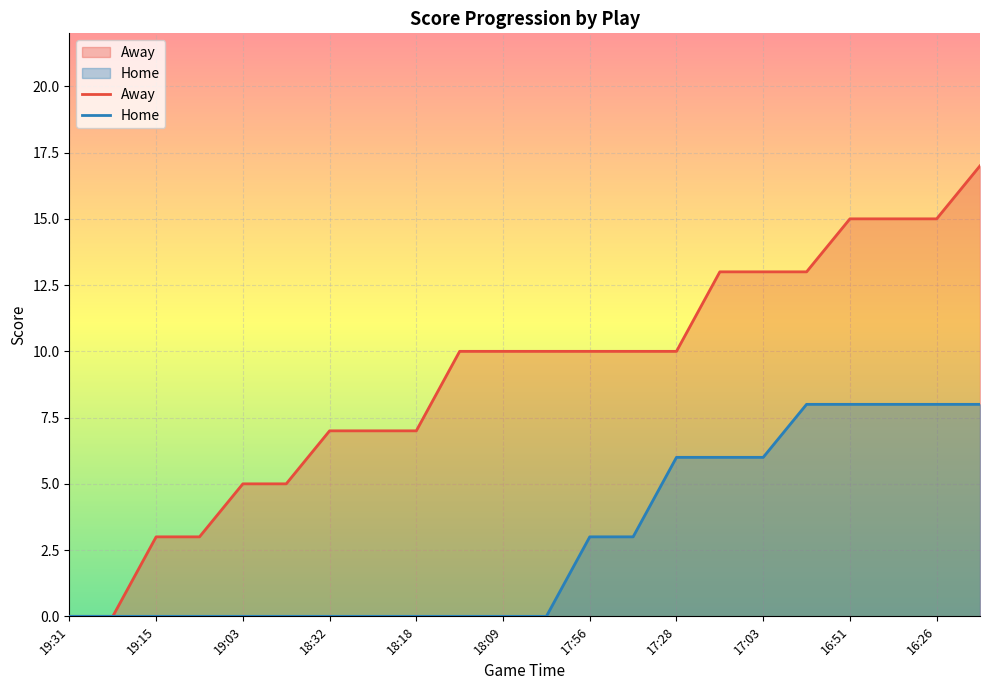

True or false: Away and Home cross at least once.

False